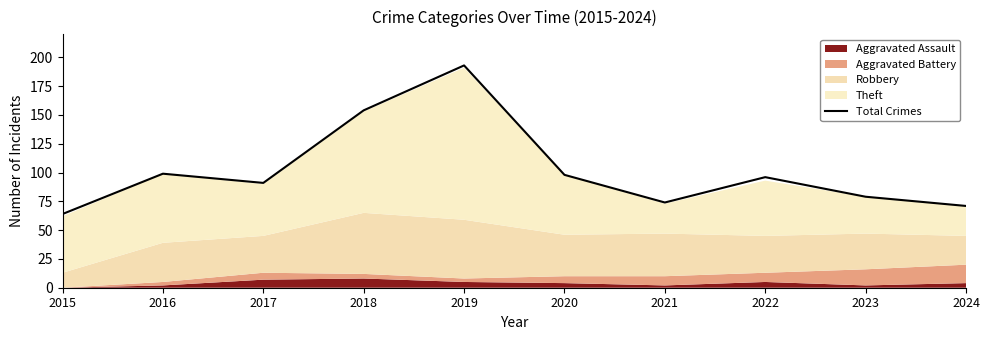

Is it true that the value at 2021 is 103?

False